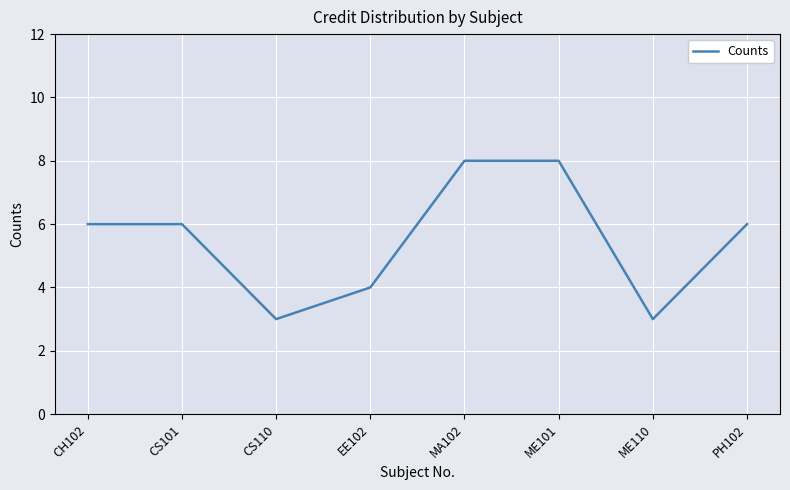

What position from the right is CH102?

8